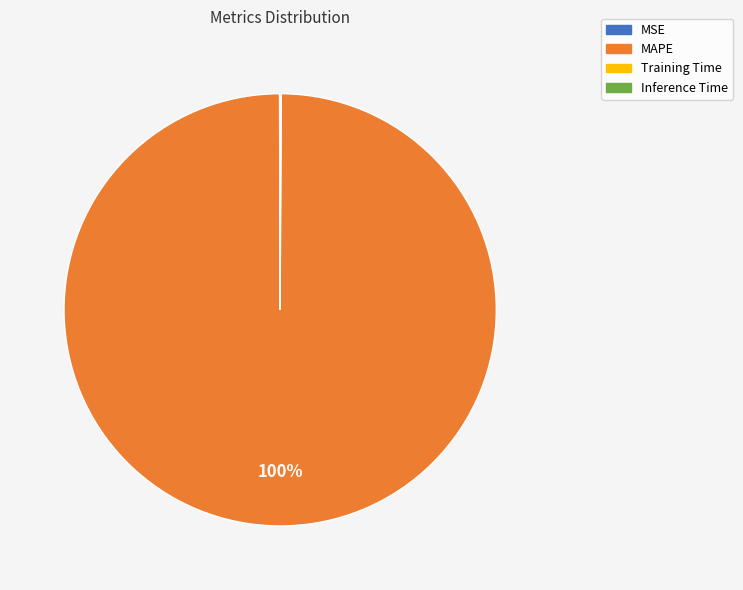

To the nearest percent, what is the average slice percentage?

25%